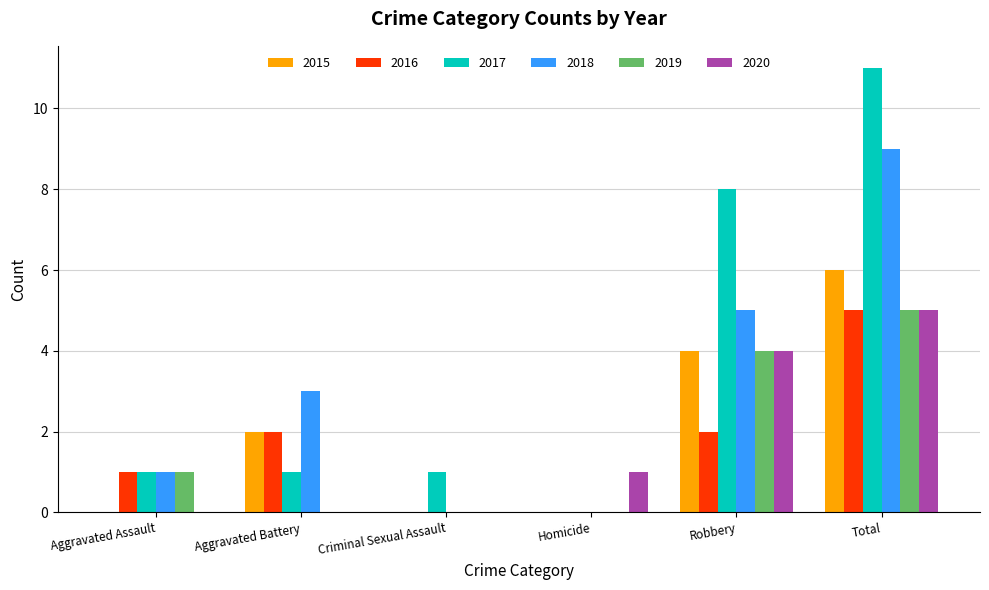

What is the sum of all 2015 values?

12